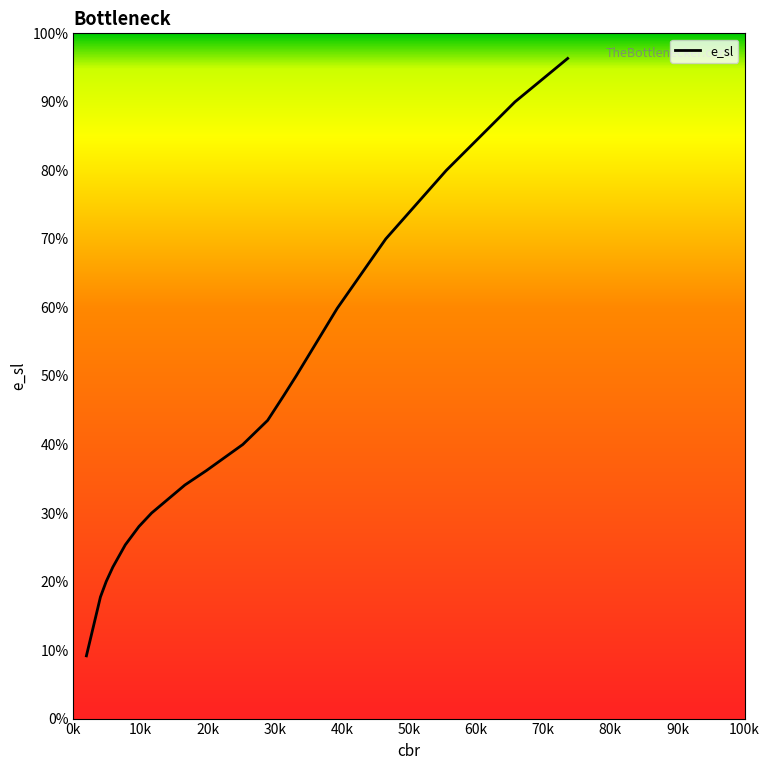

Reading left to right, list all the values displayed in this chart.

1.93514399541733=9.2	4.02619777864117=17.7	4.884399620323=20.0	5.87801607227491=22.1	7.72879677907015=25.4	9.76136358757678=28.0	11.6528878421309=30.0	16.6065615805622=34.1	19.8245253140675=36.2	25.2404969960369=40.0	28.9426612471675=43.5	28.9426612471675=43.5	31.3692038539278=47.2	33.1878425452485=50.0	39.3011803928105=59.9	46.540620354045=70.0	55.5591054695583=80.0	65.7933224657567=90.0	73.6432365590272=96.3